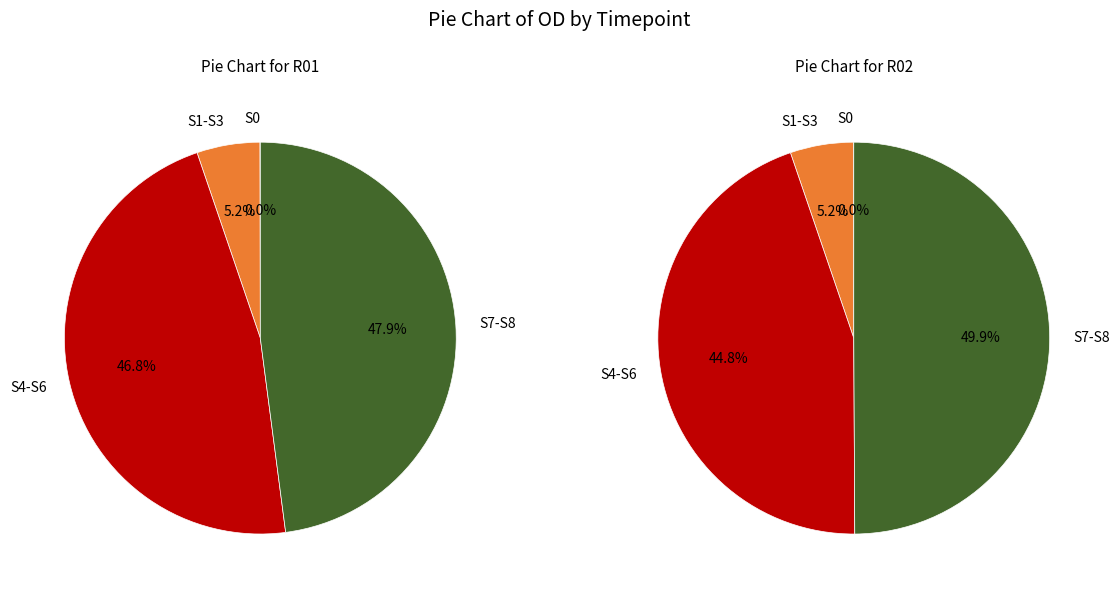

Which slice is the smallest?

S0